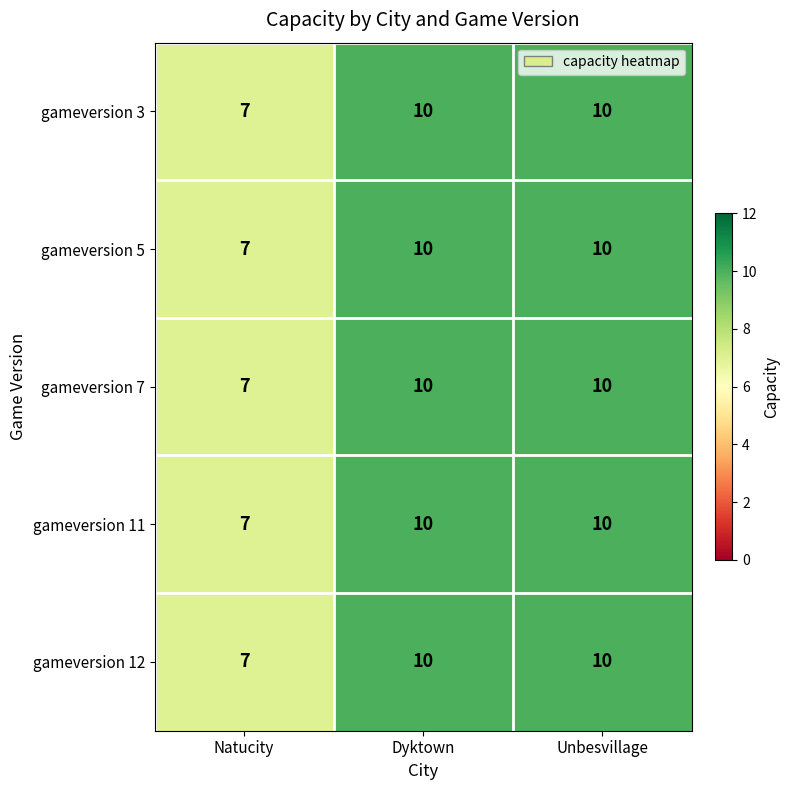

Reading left to right, list all the values displayed in this chart.

gameversion 3: 7	10	10
gameversion 5: 7	10	10
gameversion 7: 7	10	10
gameversion 11: 7	10	10
gameversion 12: 7	10	10